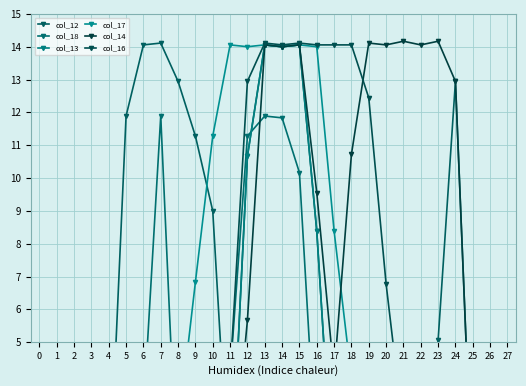

The col_16 series shows 0.0 at 24. True or false?

True